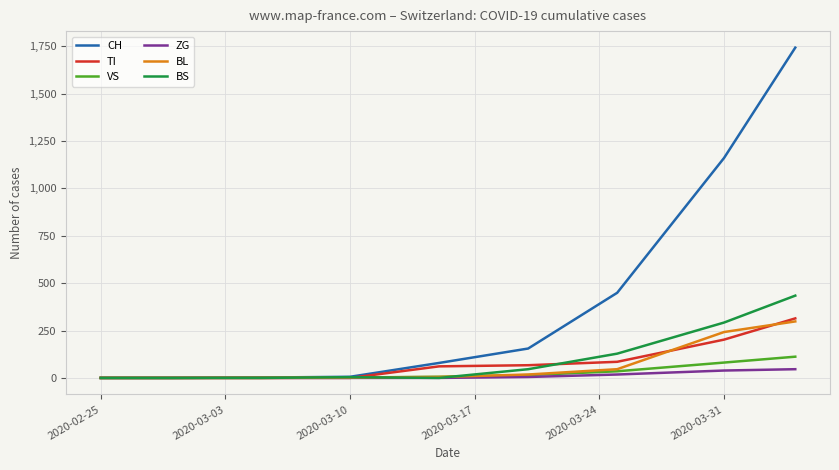

What is the greatest value displayed?

1742